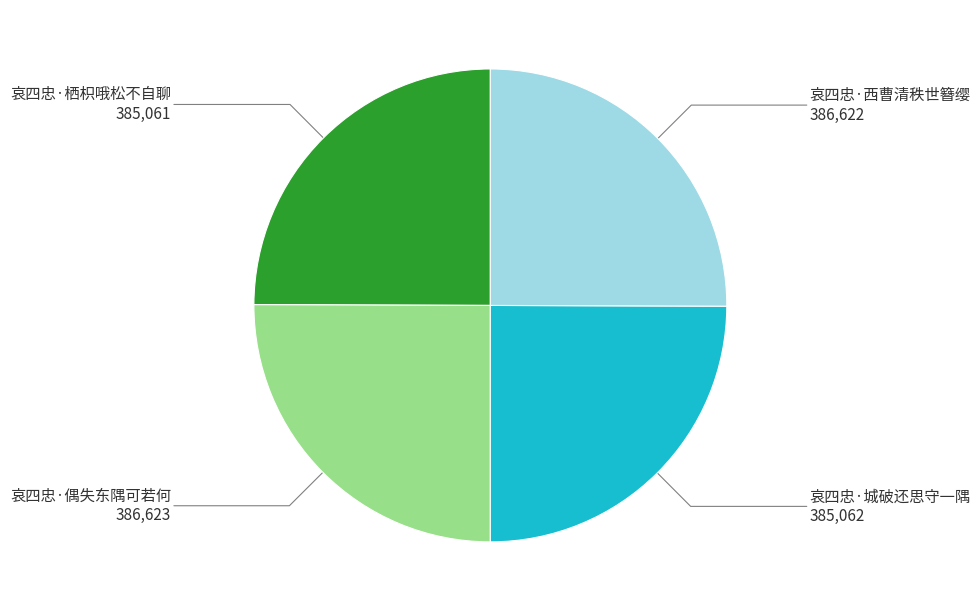

Does 哀四忠·栖枳哦松不自聊 represent more than half of the total?

No